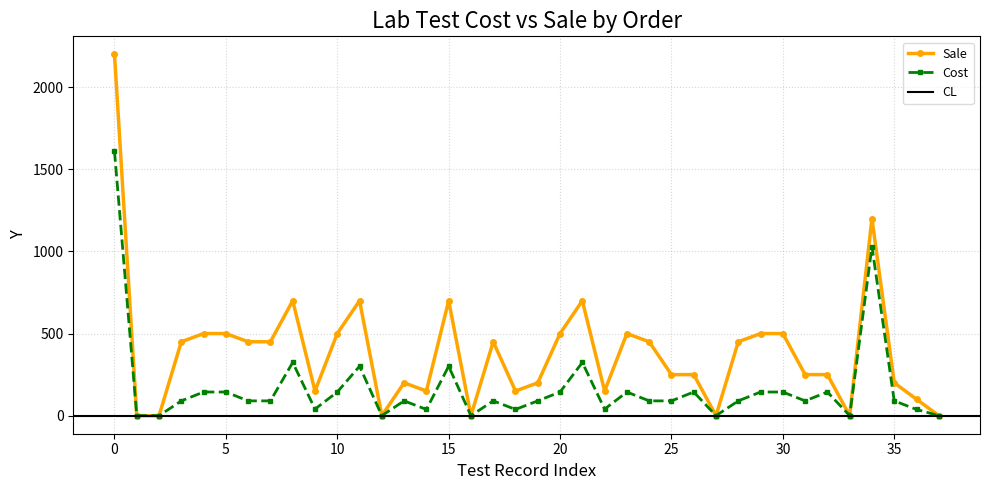

Reading right to left, list all the values displayed in this chart.

Sale: 0	100	200	1200	0	250	250	500	500	450	0	250	250	450	500	150	700	500	200	150	450	0	700	150	200	0	700	500	150	700	450	450	500	500	450	0	0	2200
Cost: 0	38	90	1030	0	144	90	144	144	90	0	144	90	90	144	40	324	144	90	38	90	0	301	38	90	0	301	144	40	324	90	90	144	144	90	0	0	1609